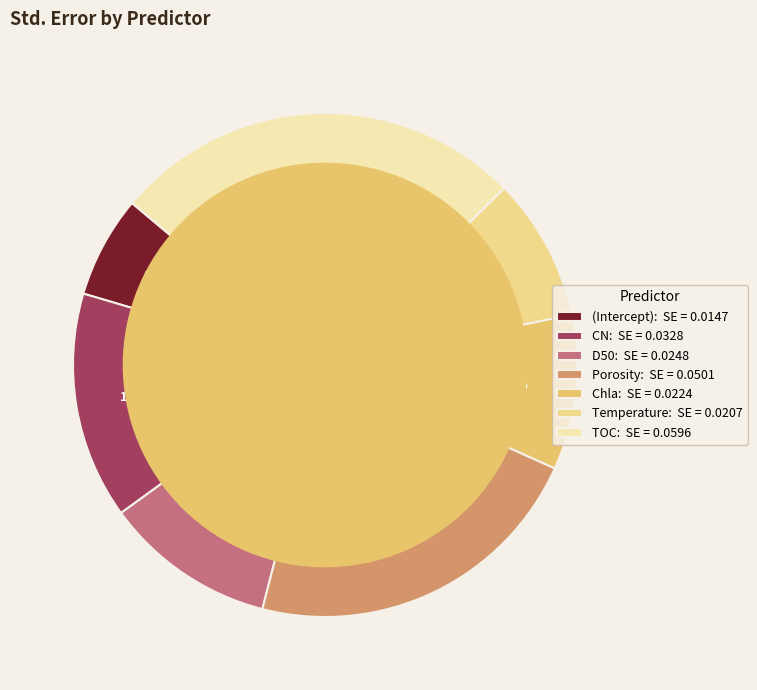

The Temperature slice represents 3% of the pie. True or false?

False